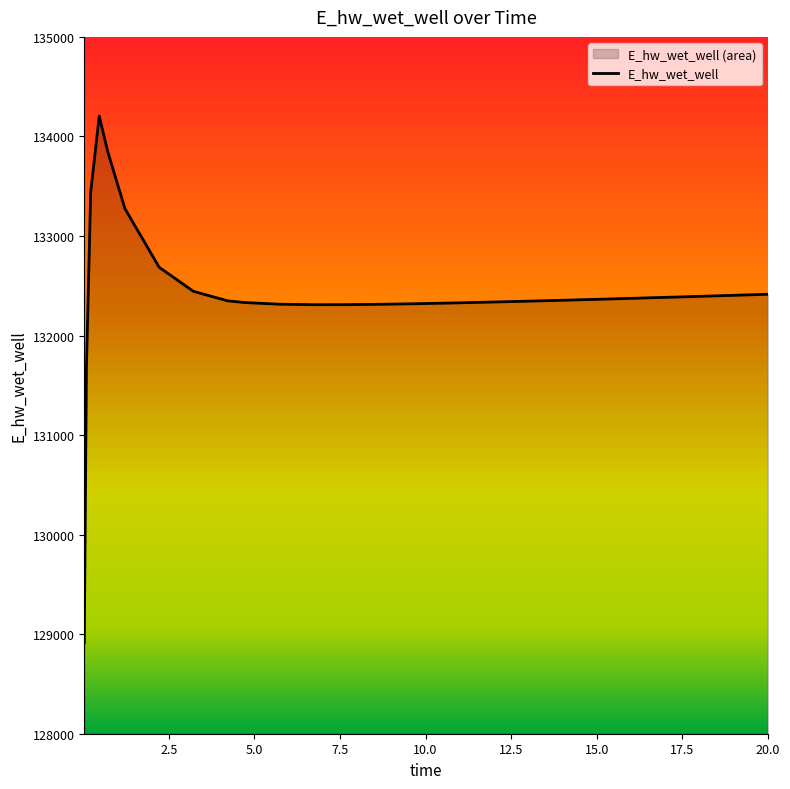

What is the greatest value displayed?

134204.8